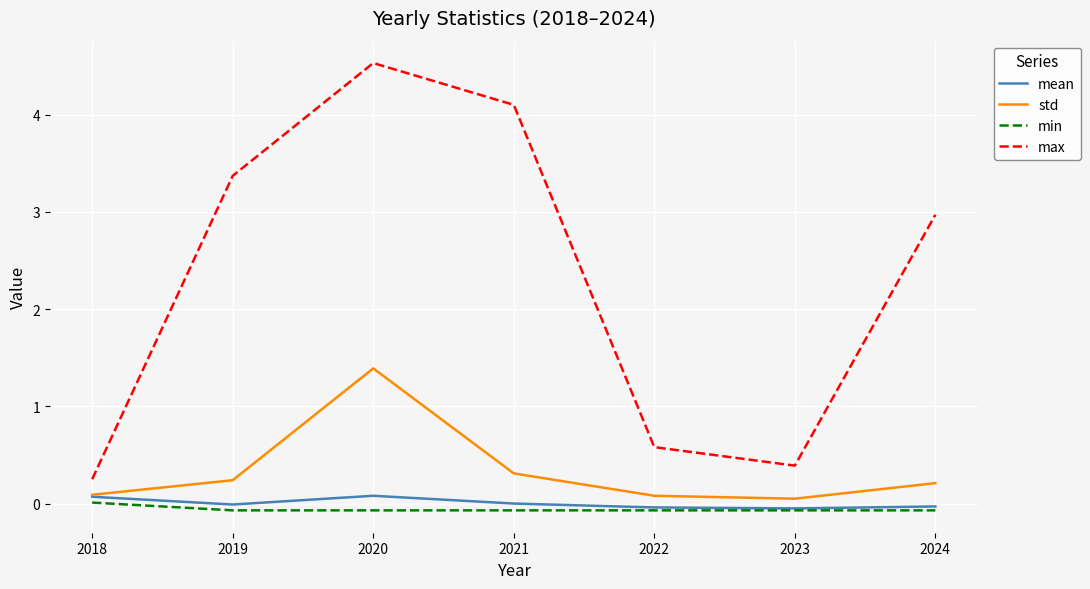

True or false: min and max cross at least once.

False